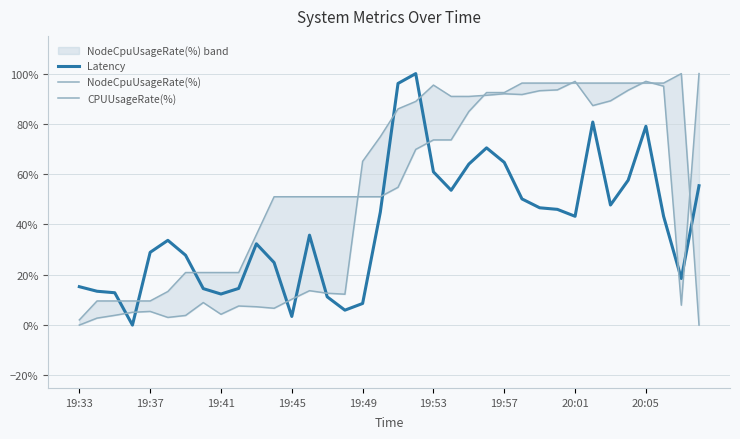

How many interior local peaks does the CPUUsageRate(%) series have?

1